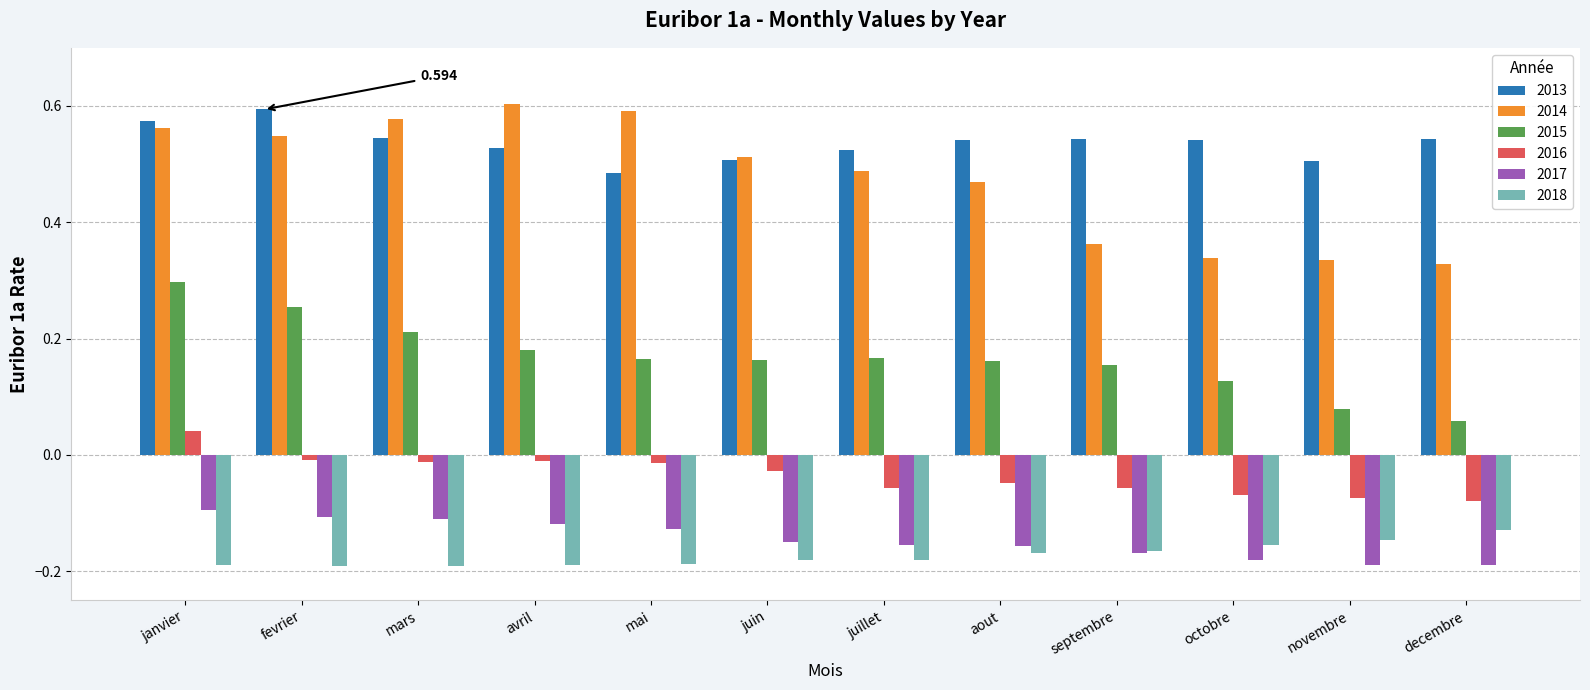

Which series has the widest spread of values?

2014